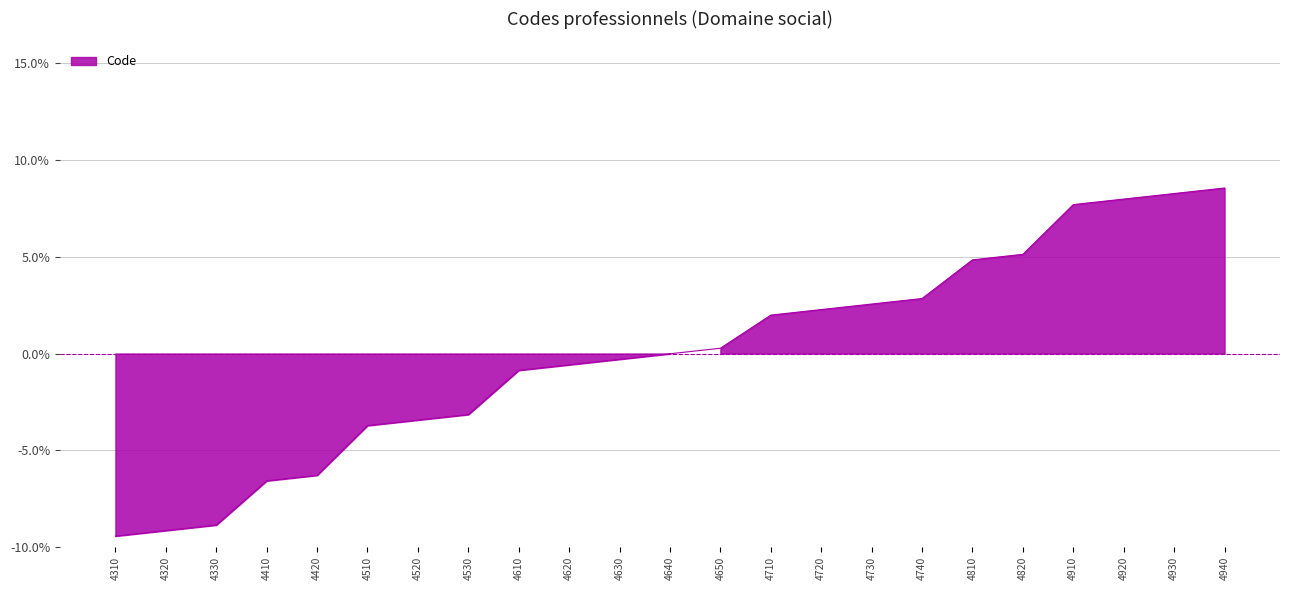

What is the difference between the maximum and minimum values?

0.2